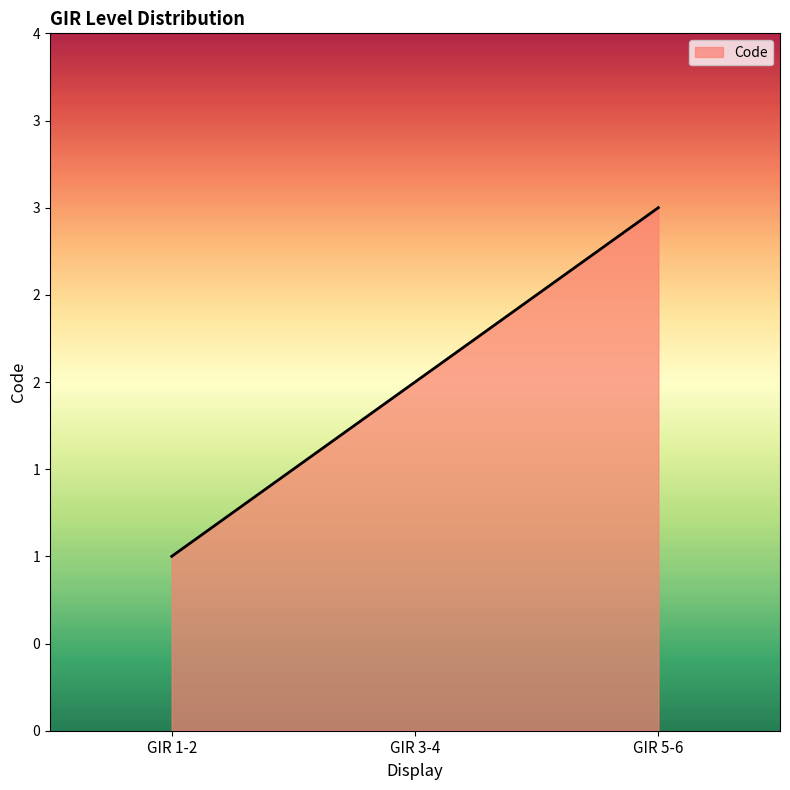

Reading left to right, extract all data points from this chart.

GIR 1-2=1	GIR 3-4=2	GIR 5-6=3